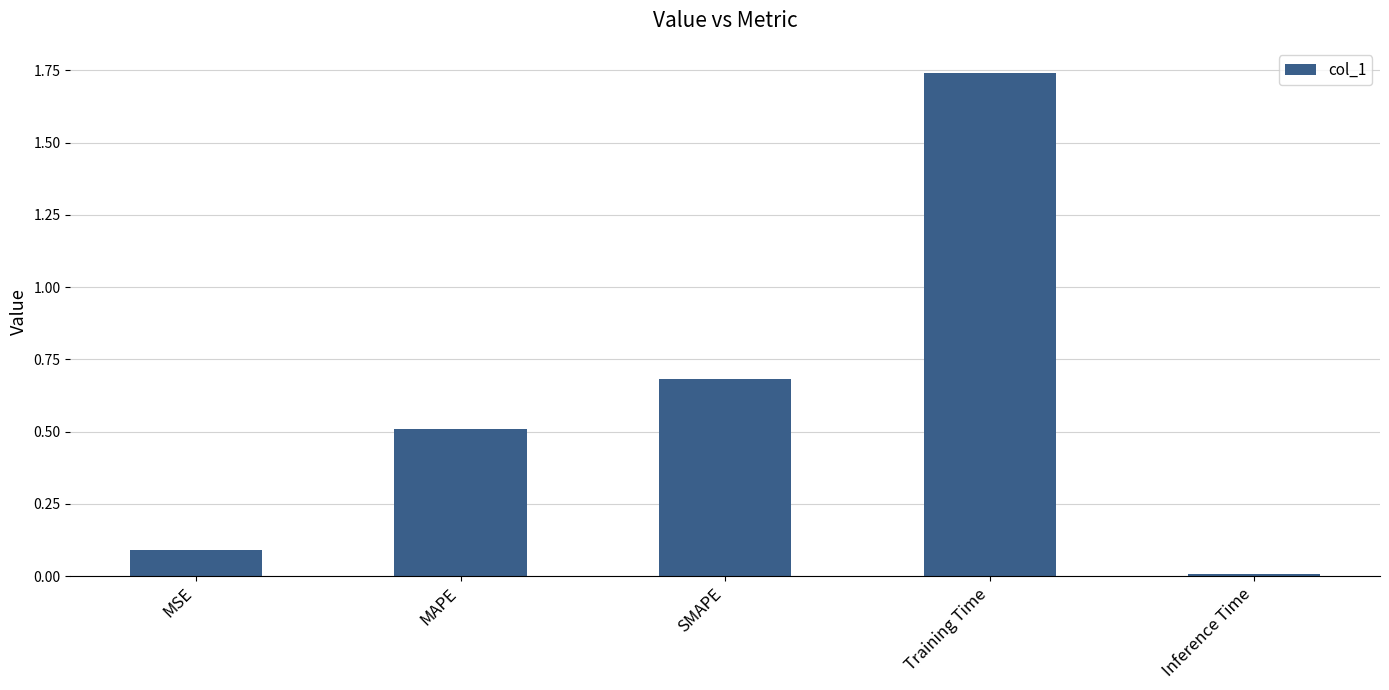

What value does the data have at MAPE?

0.5